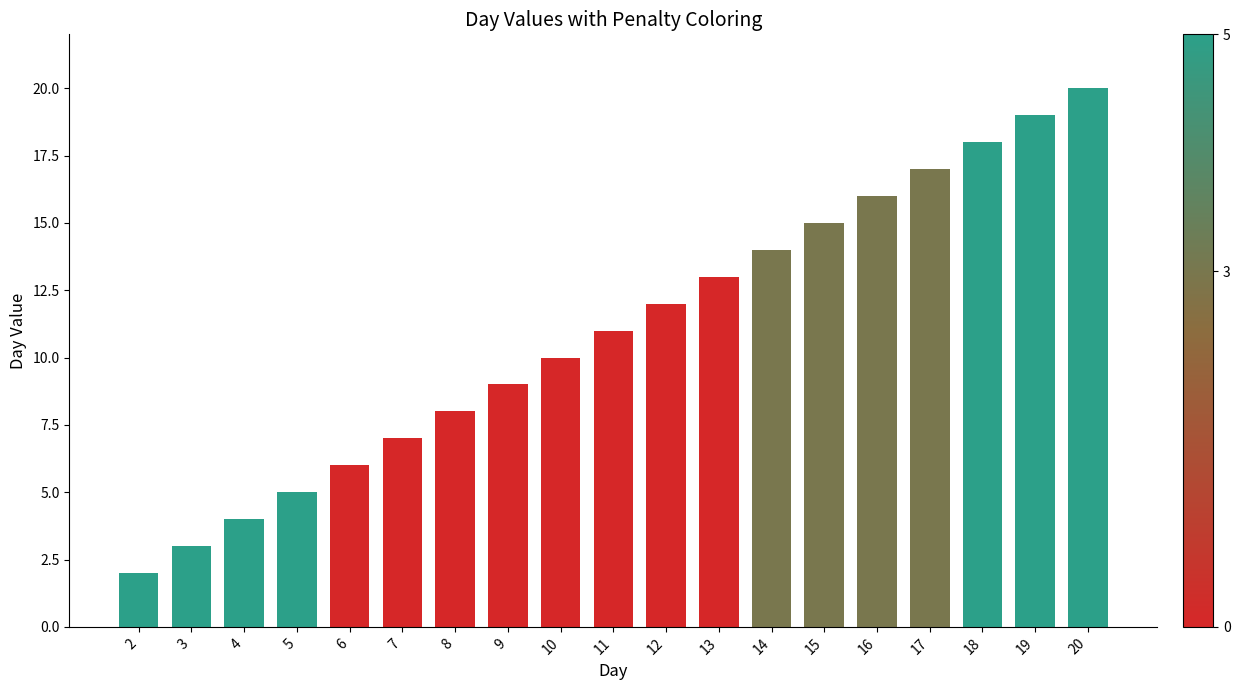

List the labels in order of value, smallest first.

2, 3, 4, 5, 6, 7, 8, 9, 10, 11, 12, 13, 14, 15, 16, 17, 18, 19, 20